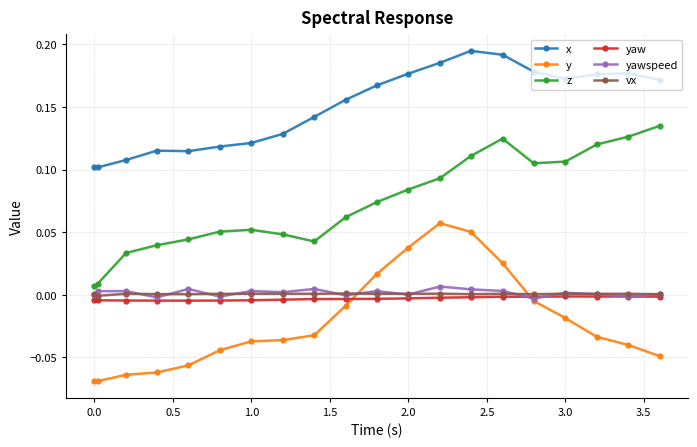

True or false: vx and x intersect in this chart.

False